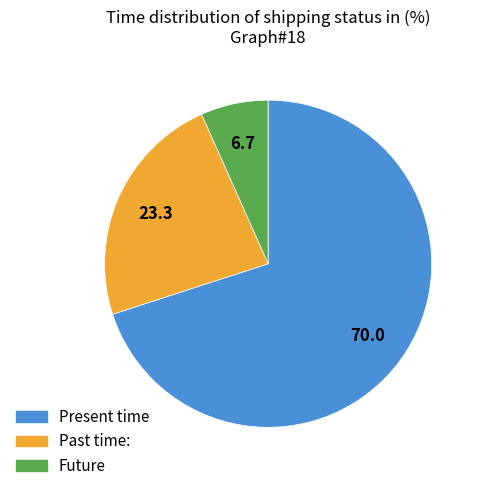

Rank the categories by value from lowest to highest.

Future, Past time:, Present time